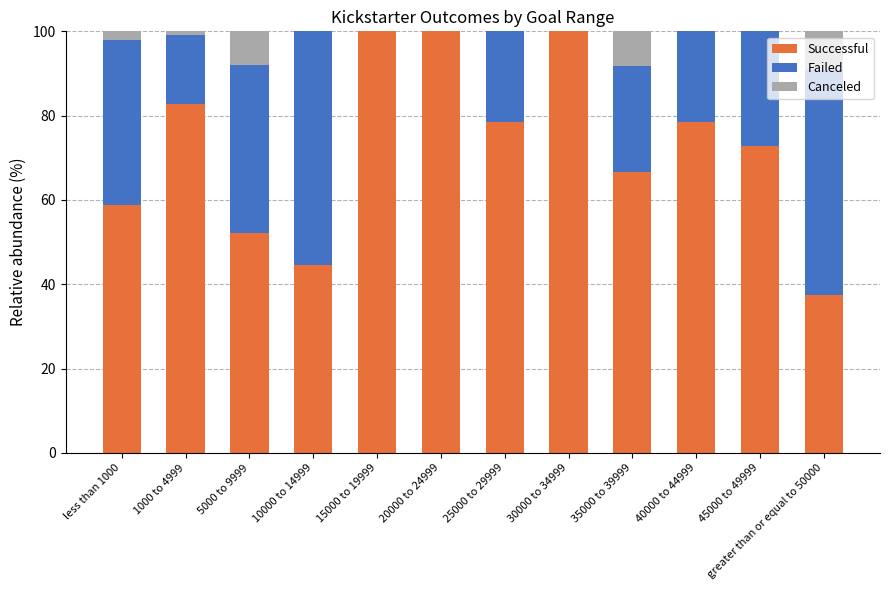

What is the highest value of the Successful series?

100.0